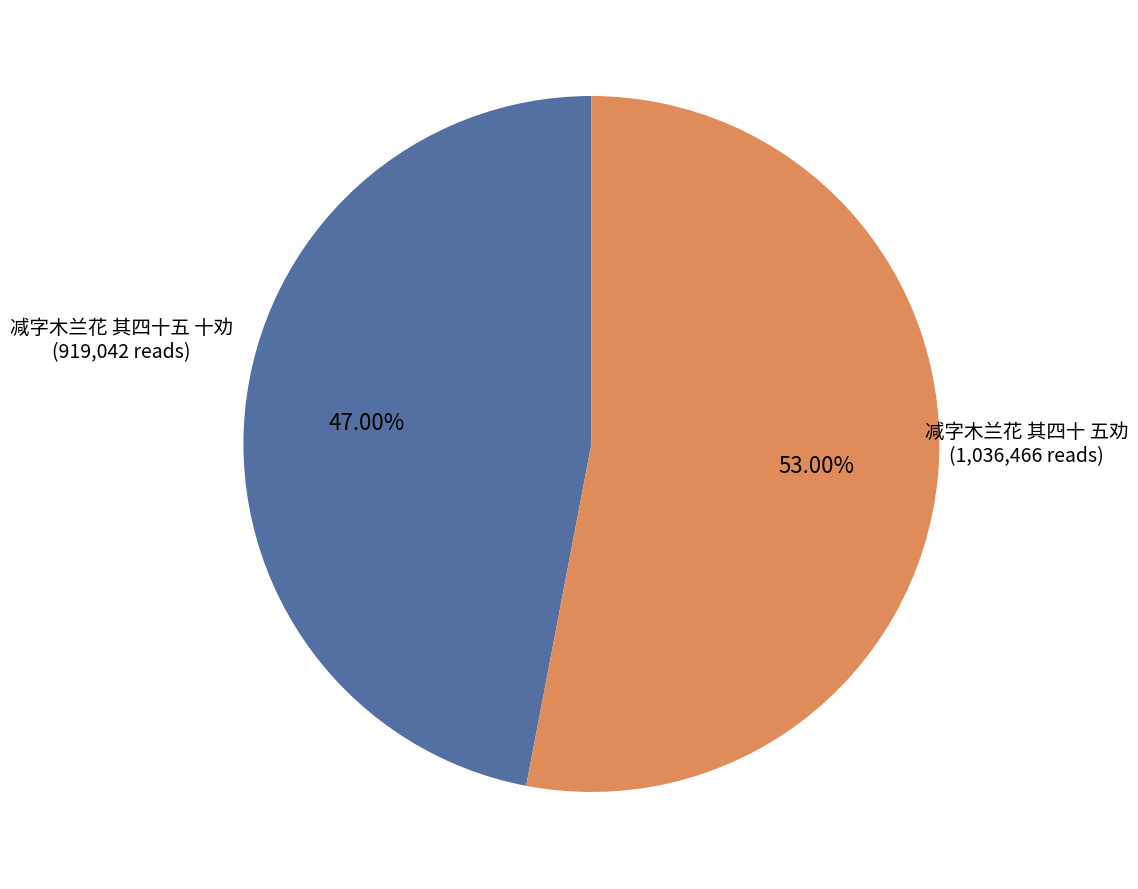

Is there any slice that represents more than half of the pie?

Yes